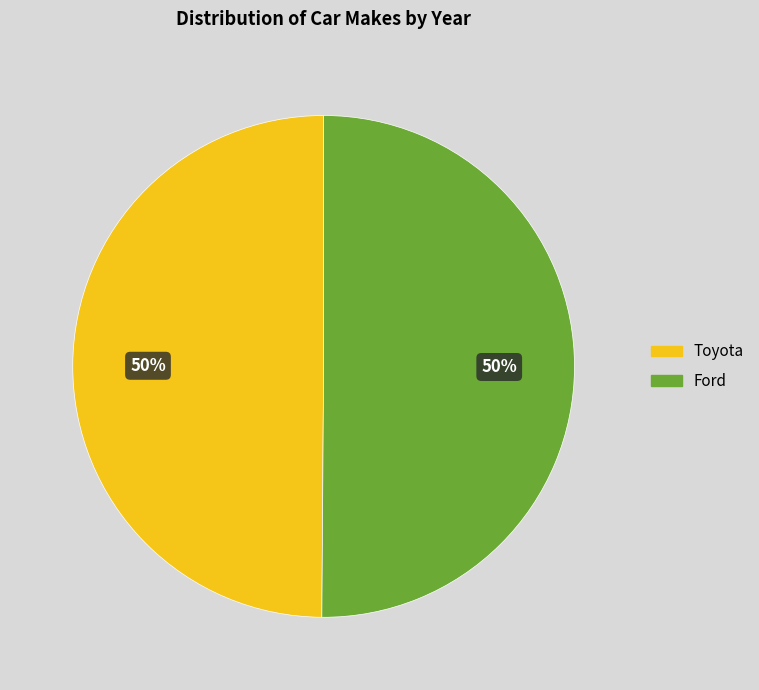

Count the number of slices in the pie.

2